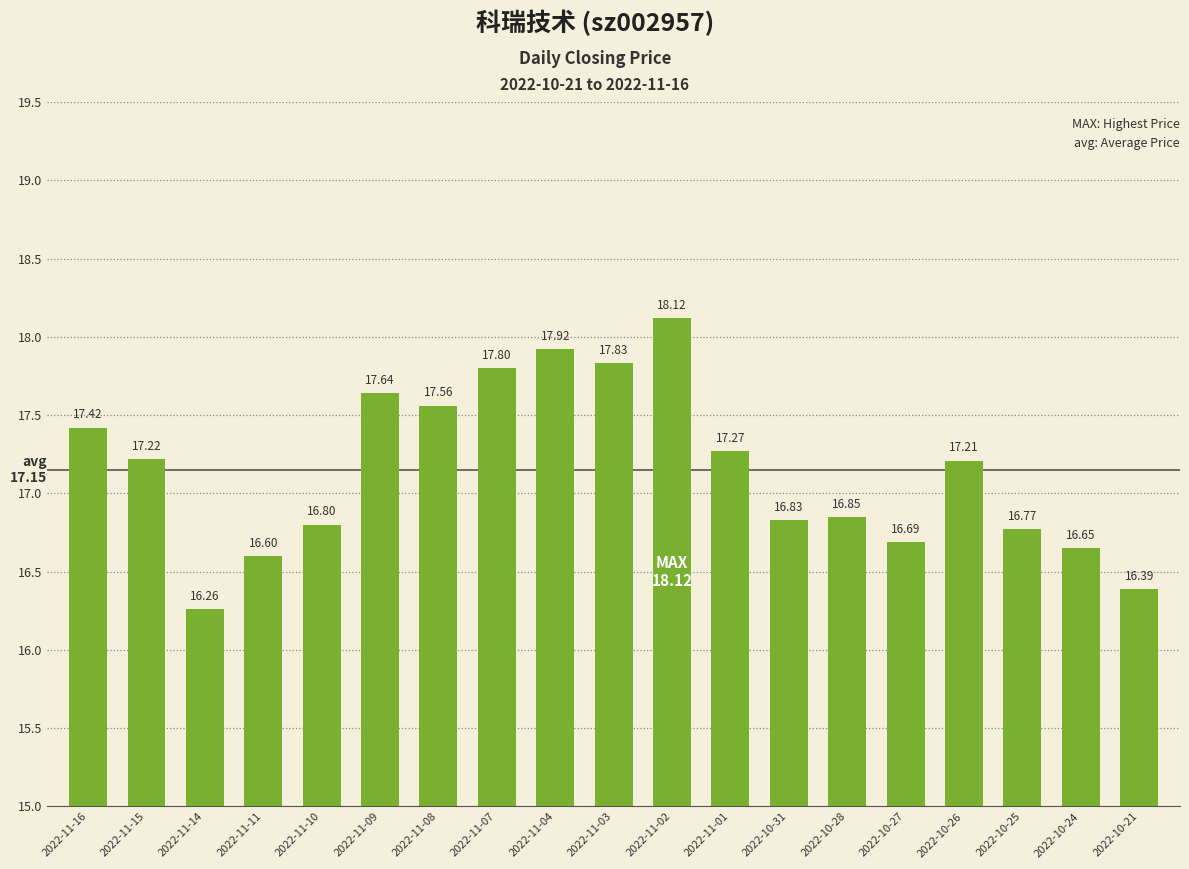

What is the difference between the maximum and second lowest values?

1.7